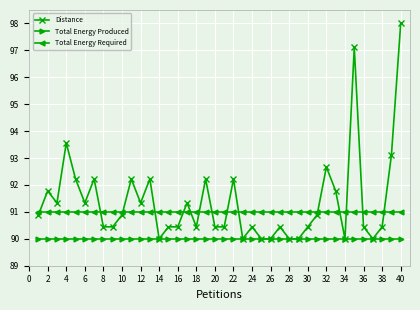

What is the value of the Distance point at the 40th from the left?

98.0